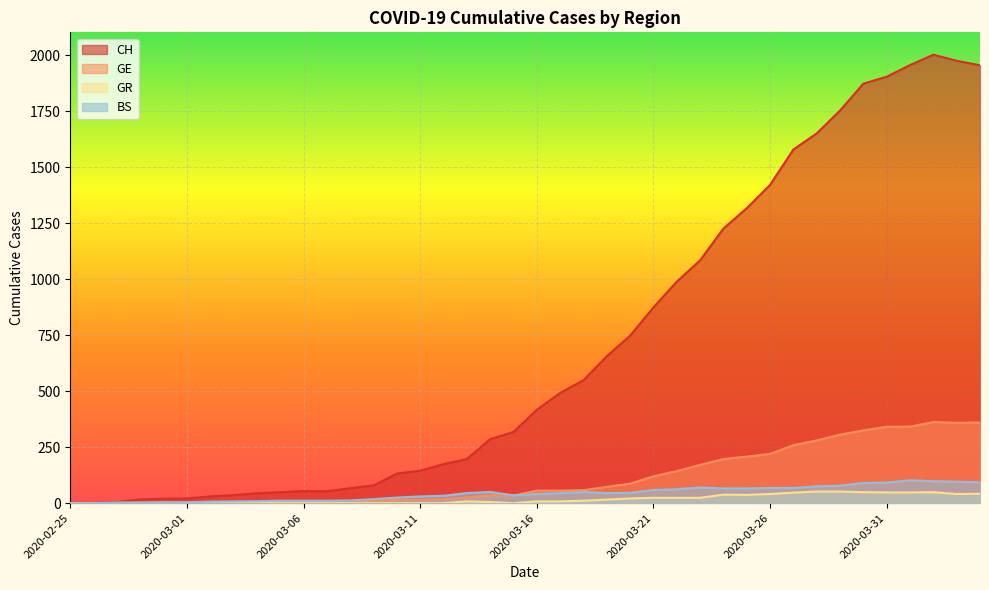

What is the difference between the maximum and minimum values in the BS series?

102